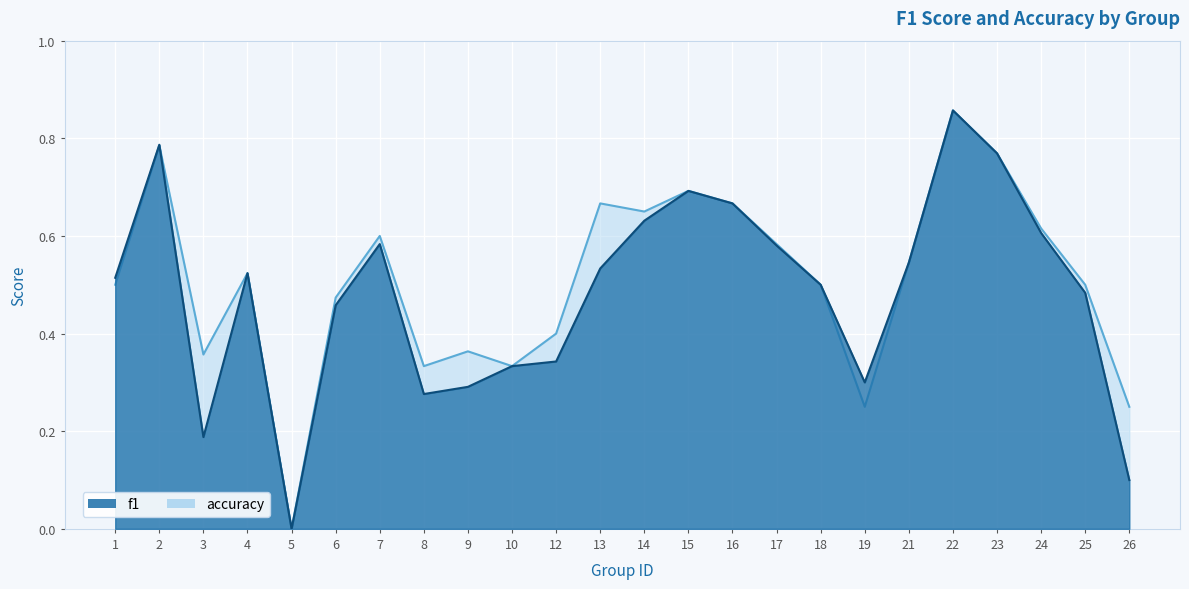

Reading left to right, transcribe all the data shown in this chart.

f1: 1=0.5	2=0.8	3=0.2	4=0.5	5=0.0	6=0.5	7=0.6	8=0.3	9=0.3	10=0.3	12=0.3	13=0.5	14=0.6	15=0.7	16=0.7	17=0.6	18=0.5	19=0.3	21=0.5	22=0.9	23=0.8	24=0.6	25=0.5	26=0.1
accuracy: 1=0.5	2=0.8	3=0.4	4=0.5	5=0.0	6=0.5	7=0.6	8=0.3	9=0.4	10=0.3	12=0.4	13=0.7	14=0.7	15=0.7	16=0.7	17=0.6	18=0.5	19=0.2	21=0.5	22=0.9	23=0.8	24=0.6	25=0.5	26=0.2